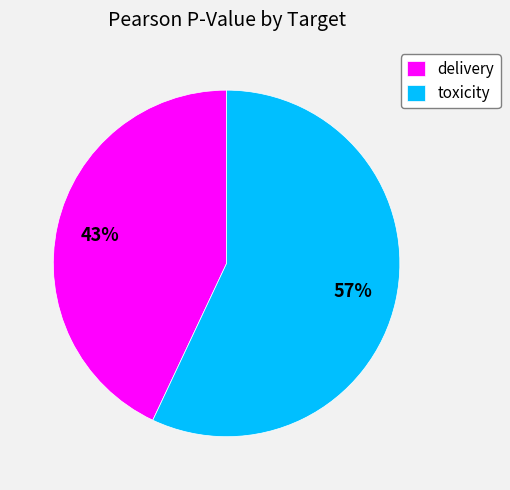

To the nearest percent, what percentage of the pie is delivery?

43%